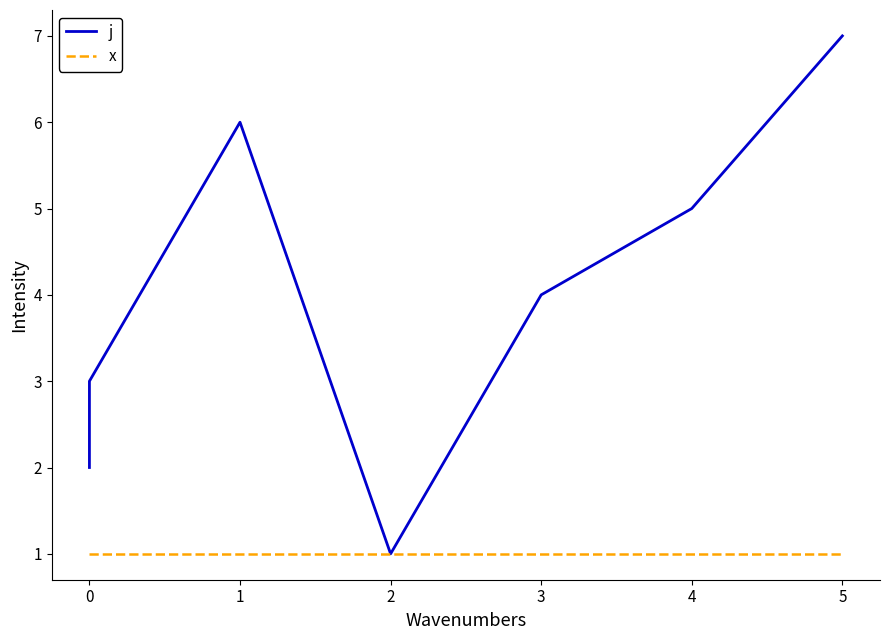

What is the difference between the second highest and second lowest values in the j series?

4